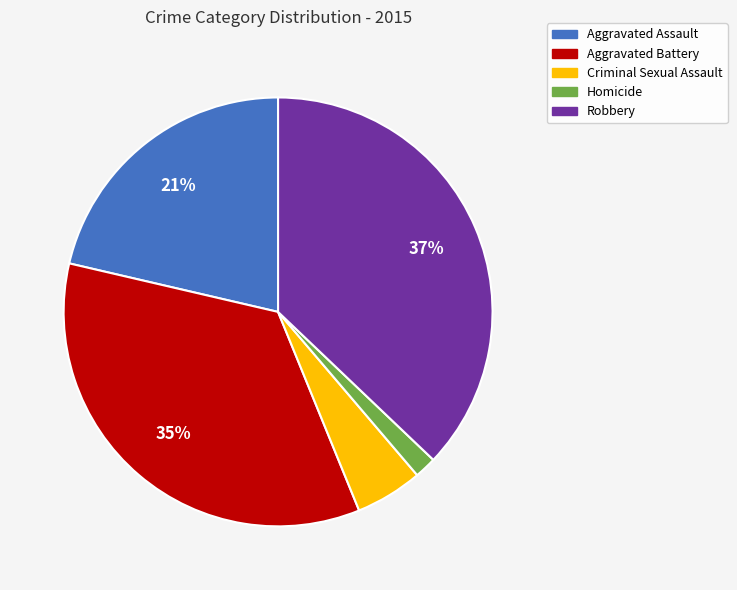

To the nearest percent, what percentage of the pie is Aggravated Battery?

35%